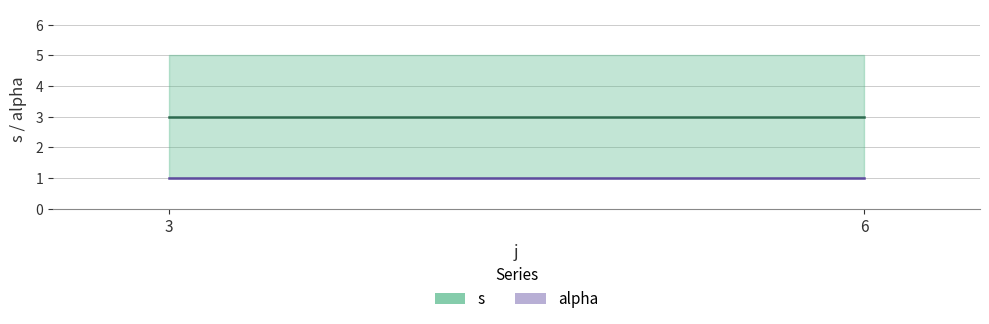

Is it true that alpha equals 2 at 3?

False